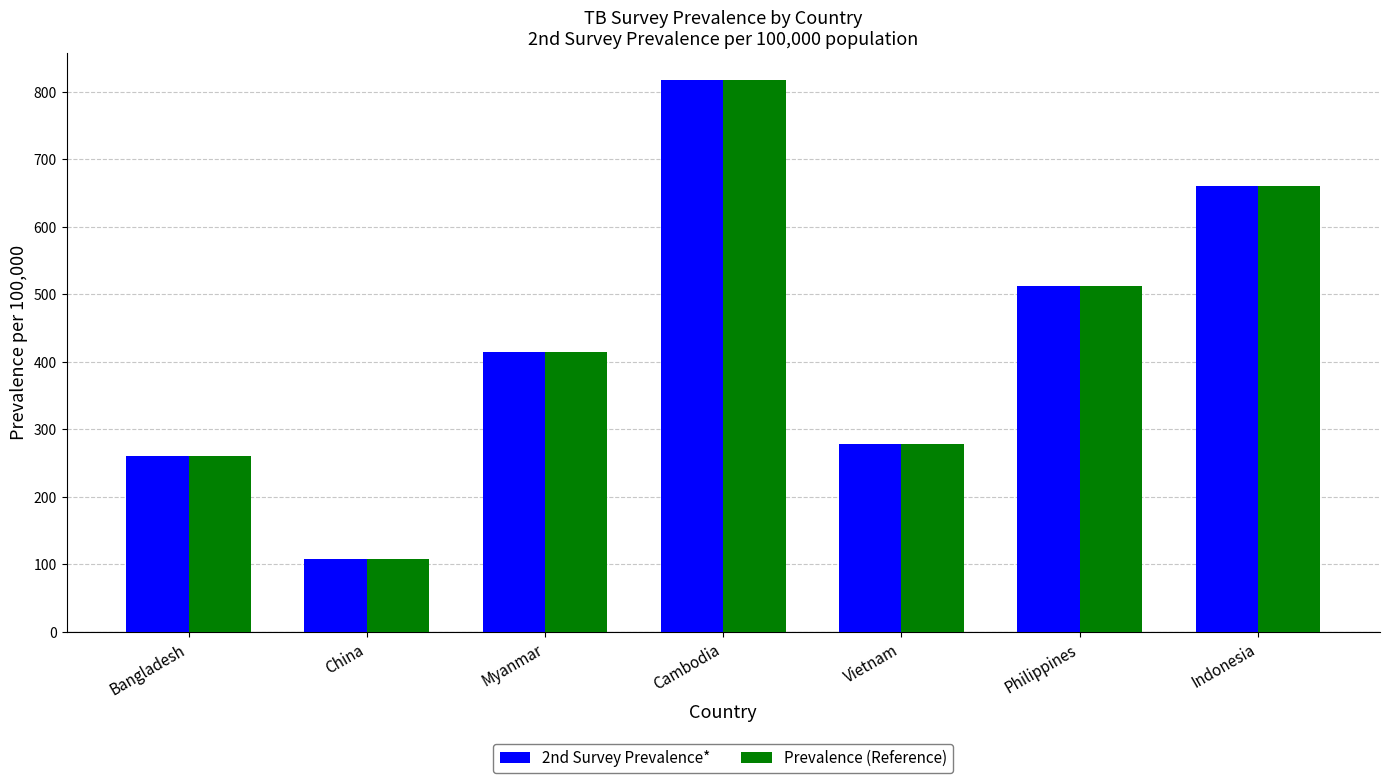

How many groups of bars are there?

7